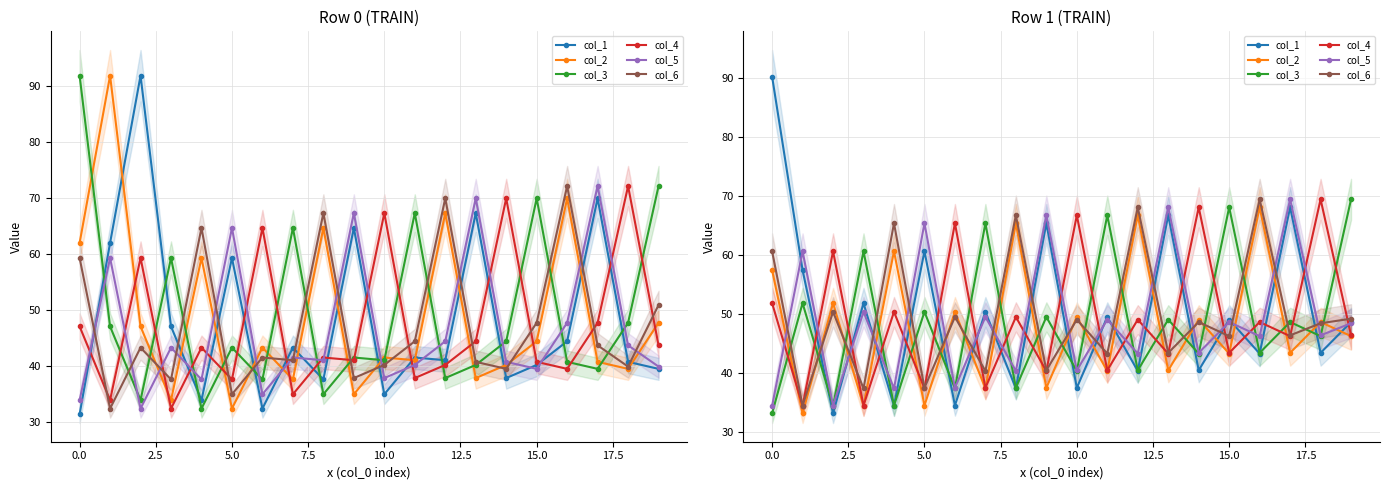

Rank the series by their maximum value, from highest to lowest.

col_1, col_3, col_4, col_5, col_6, col_2